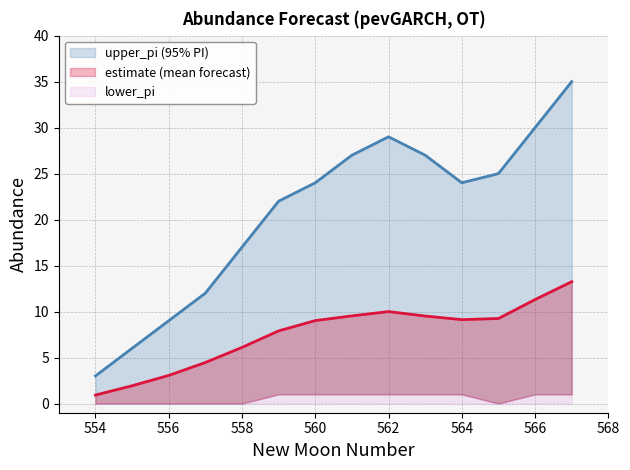

At which category is the sum across all series the highest?

567